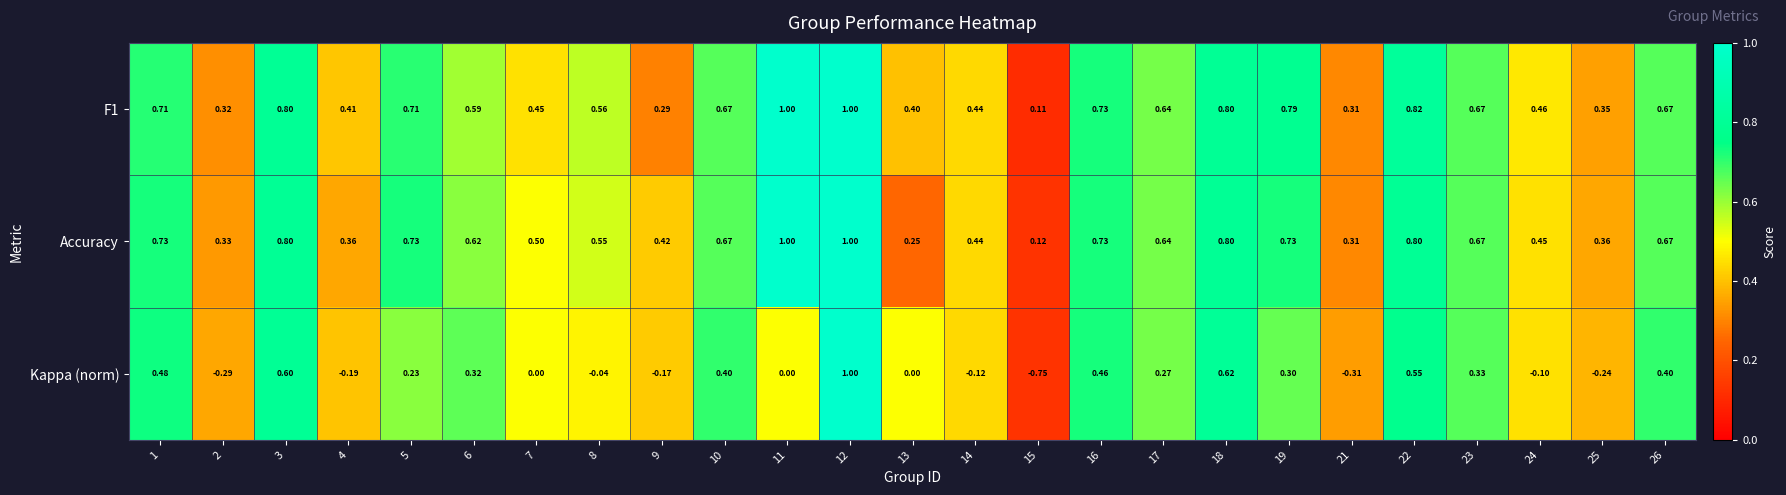

Between 12 and 26, which series saw the biggest shift?

Kappa (norm)